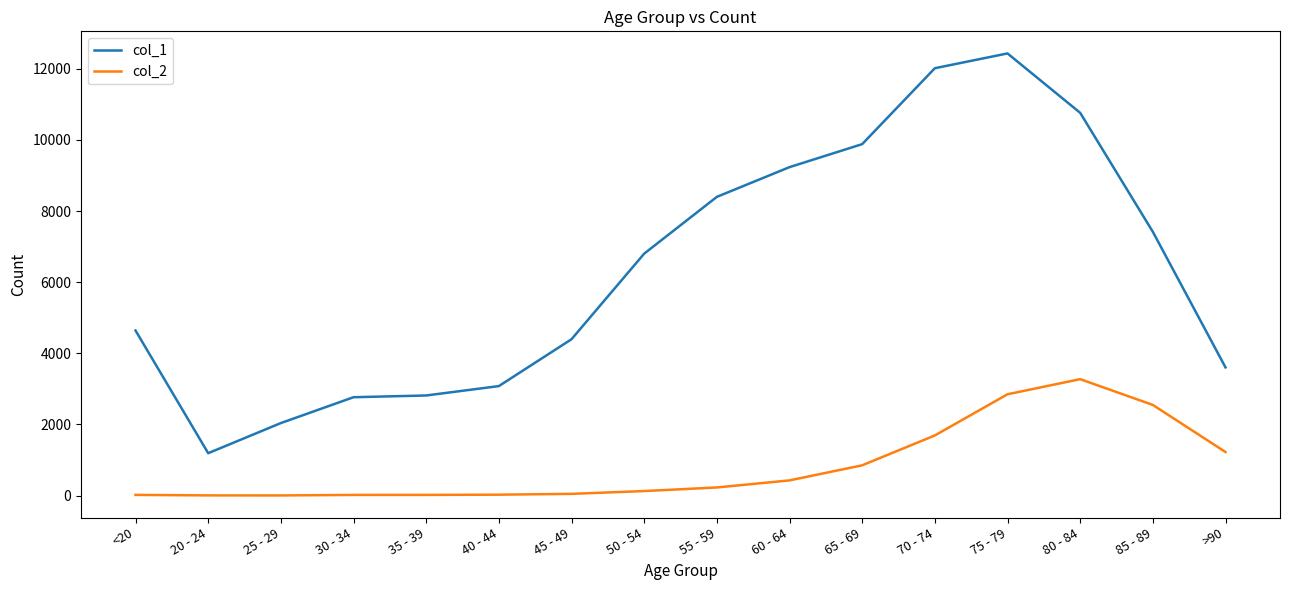

Is the value of col_1 at 20 - 24 greater than the value of col_2 at 20 - 24?

Yes